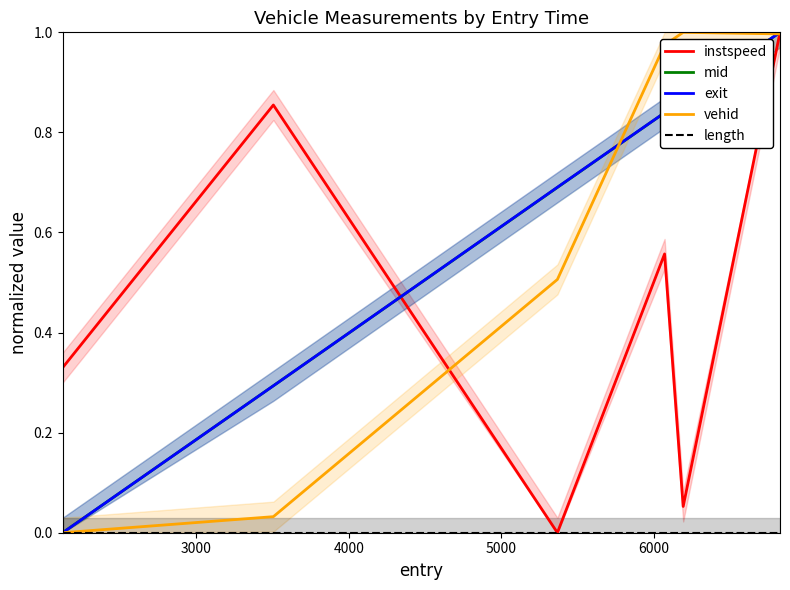

Between 4000 and 3000, which is larger?

3000